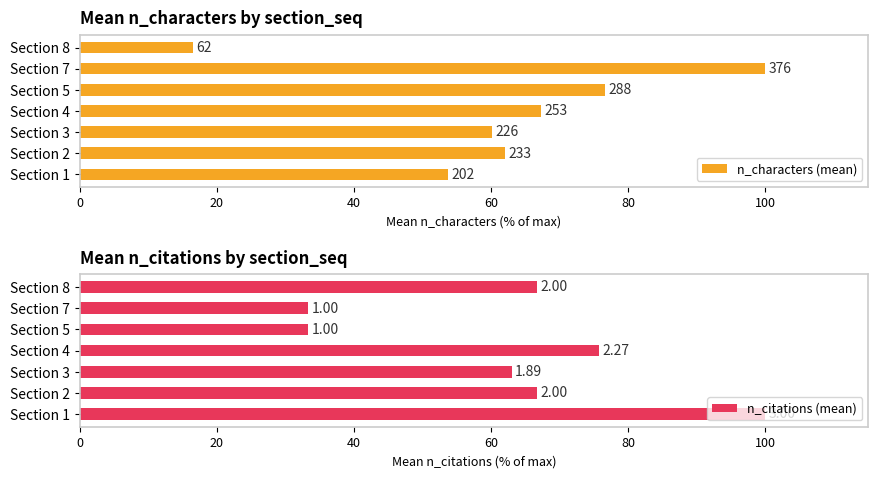

How many bars are there in total?

14